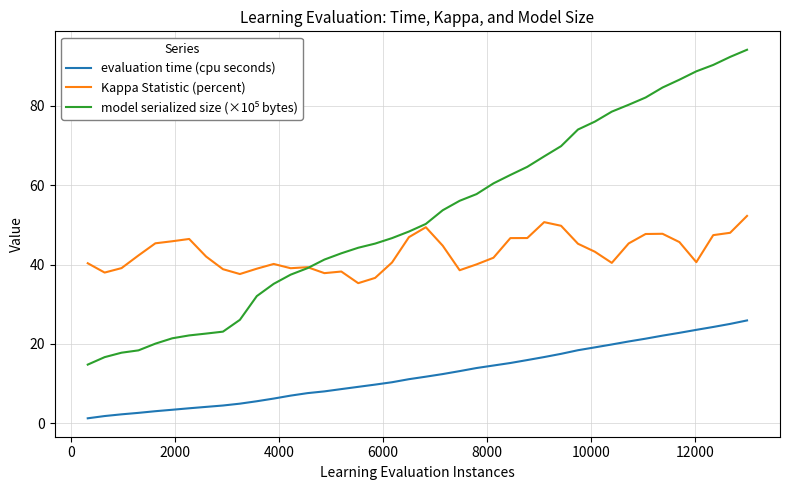

What is the highest value of the Kappa Statistic (percent) series?

52.2